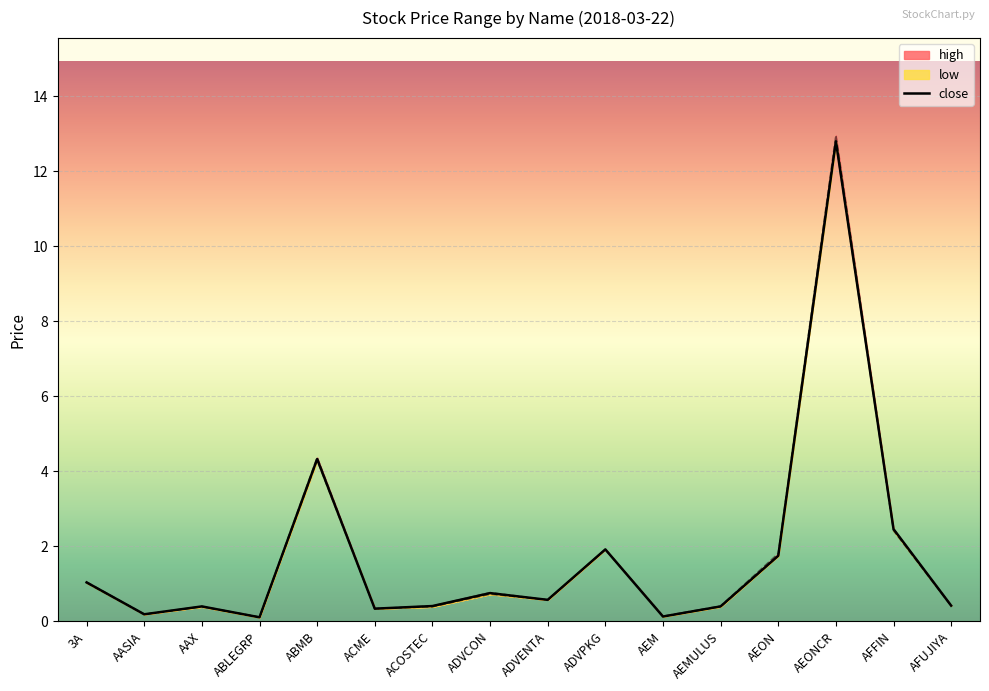

Is the value of close at AEMULUS greater than the value of low at AEM?

Yes